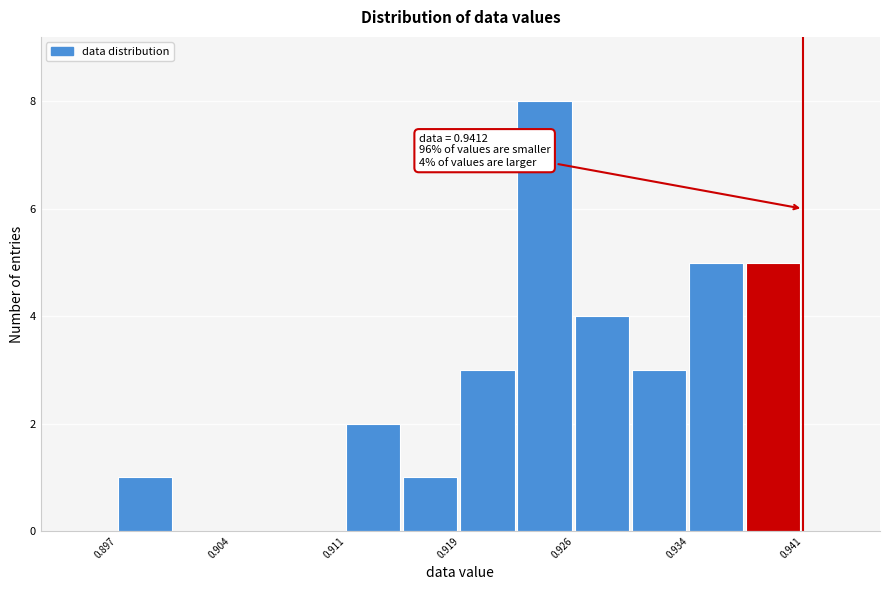

Read against the x-axis, roughly where is the centre of the tallest bar?

0.924